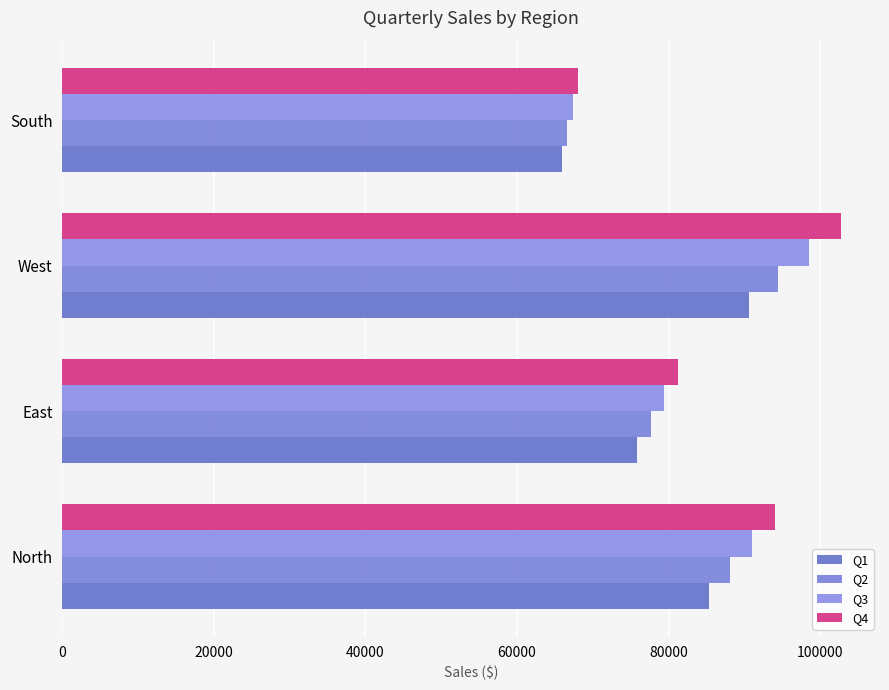

Reading left to right, list all the values displayed in this chart.

Q1: 85292.2	75891.2	90568.3	65897.2
Q2: 88106.9	77636.7	94462.8	66622.1
Q3: 91014.4	79422.4	98524.7	67355.0
Q4: 94017.9	81249.1	102761.2	68095.9